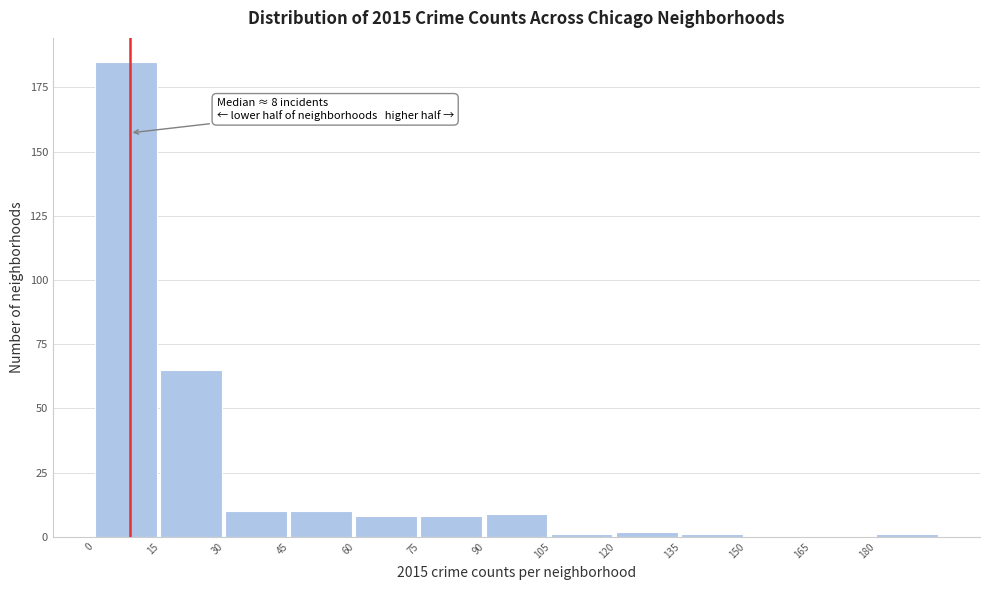

Which range on the x-axis has the tallest bar?

0 to 15